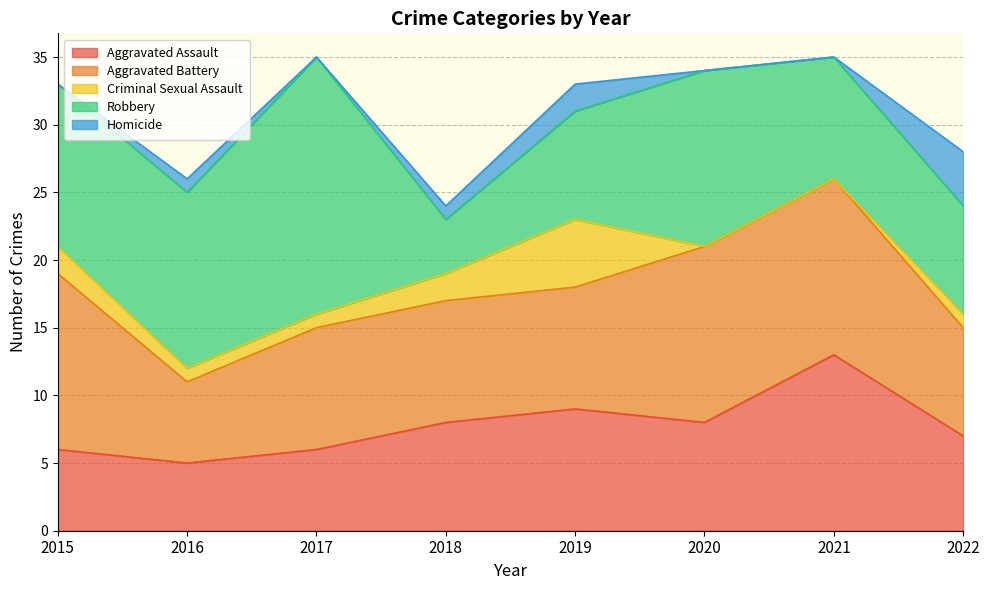

Which has a higher value, 2015 or 2019?

2019